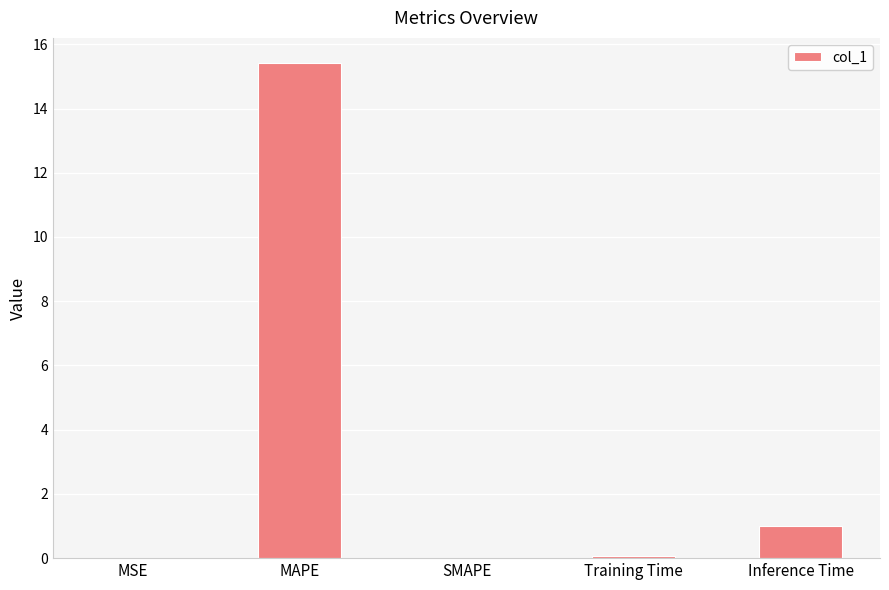

True or false: the data shows 0.0 at MSE.

True